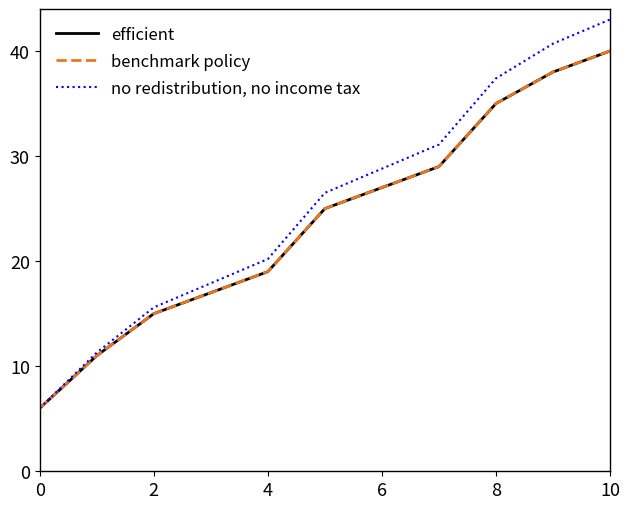

What is the highest value of the no redistribution, no income tax series?

43.0